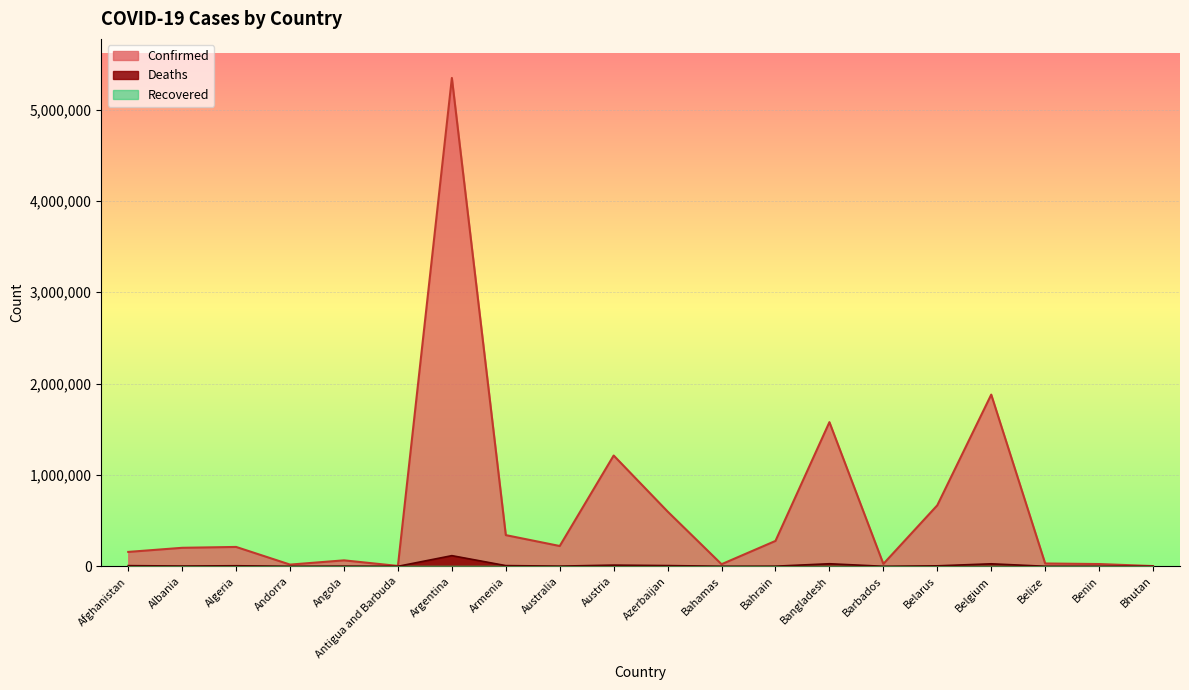

What is the greatest value displayed?

5346242